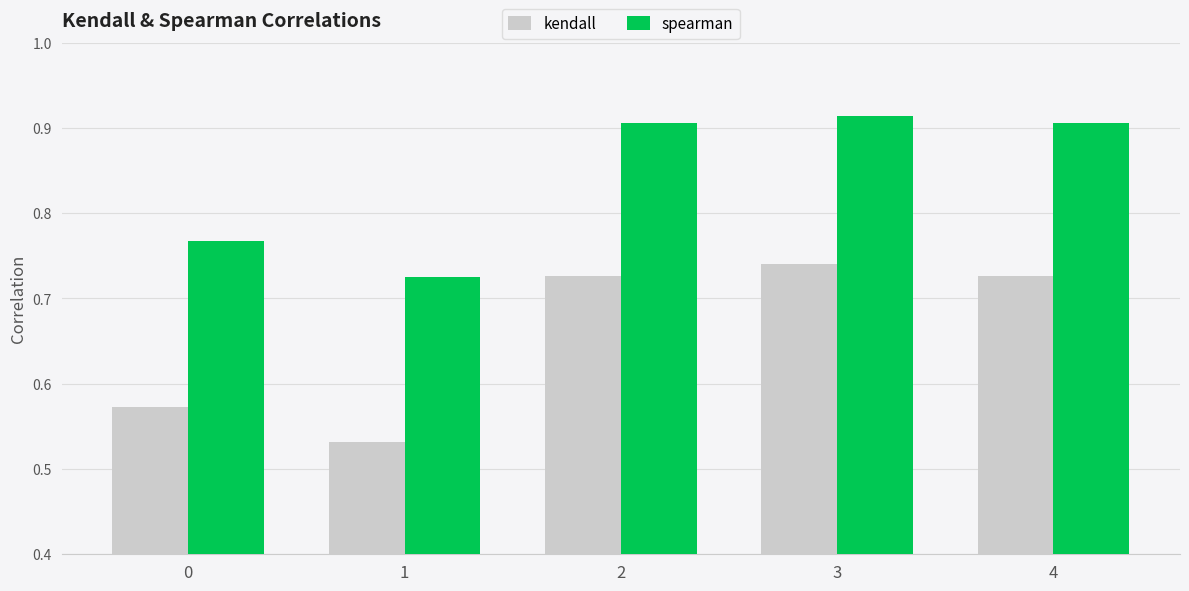

Where is spearman nearest to the value 0?

1